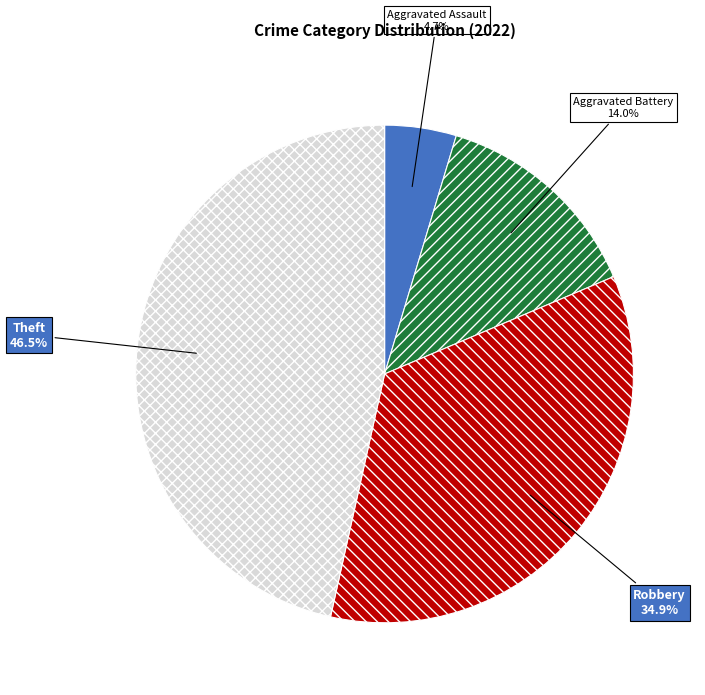

How much of the chart is everything except Theft?

53.5%